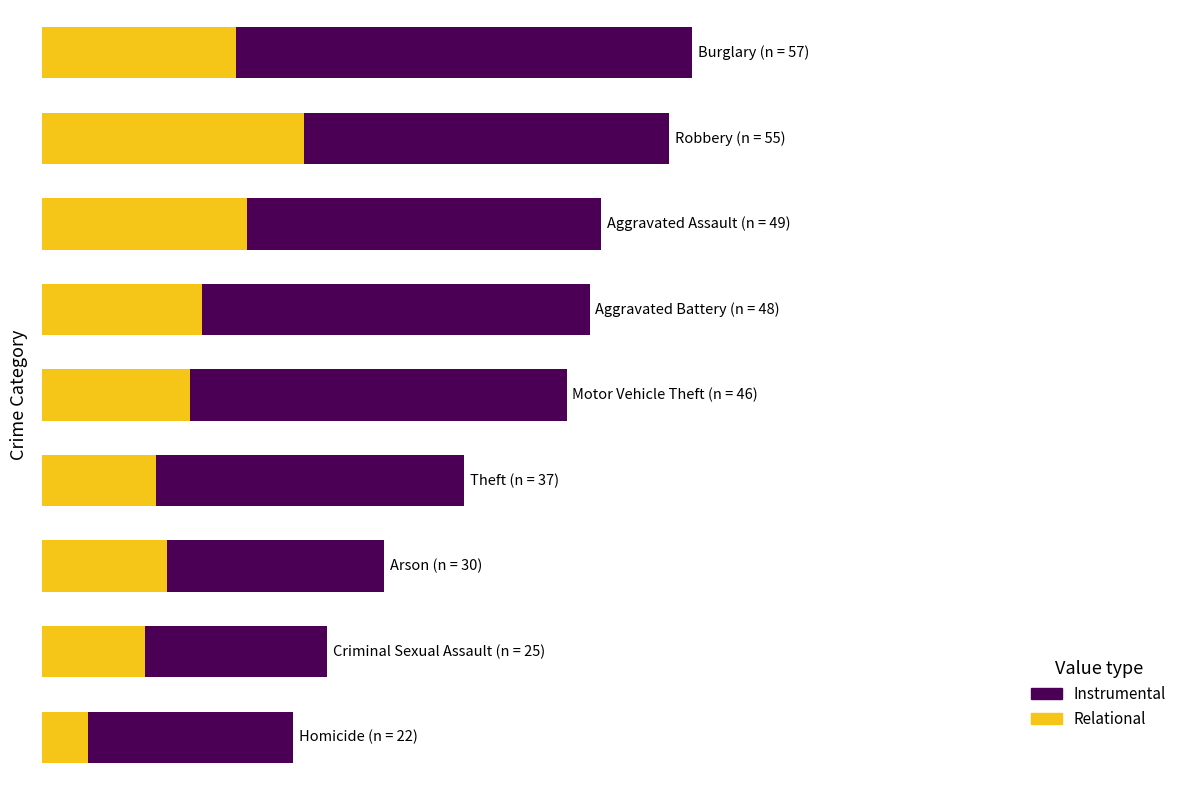

What are all the series names shown in the legend?

Instrumental, Relational